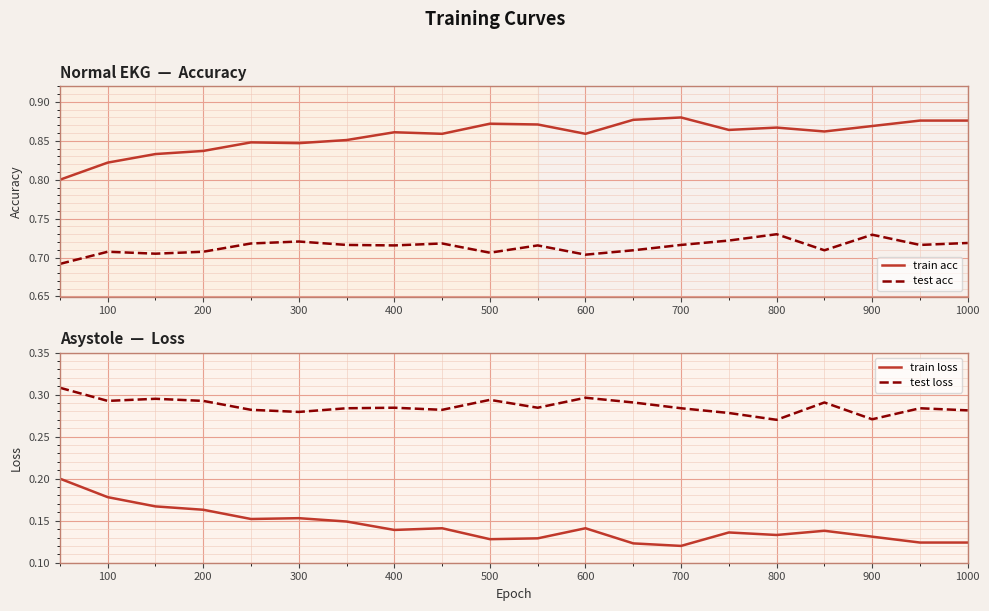

How many lines are shown in the chart?

4